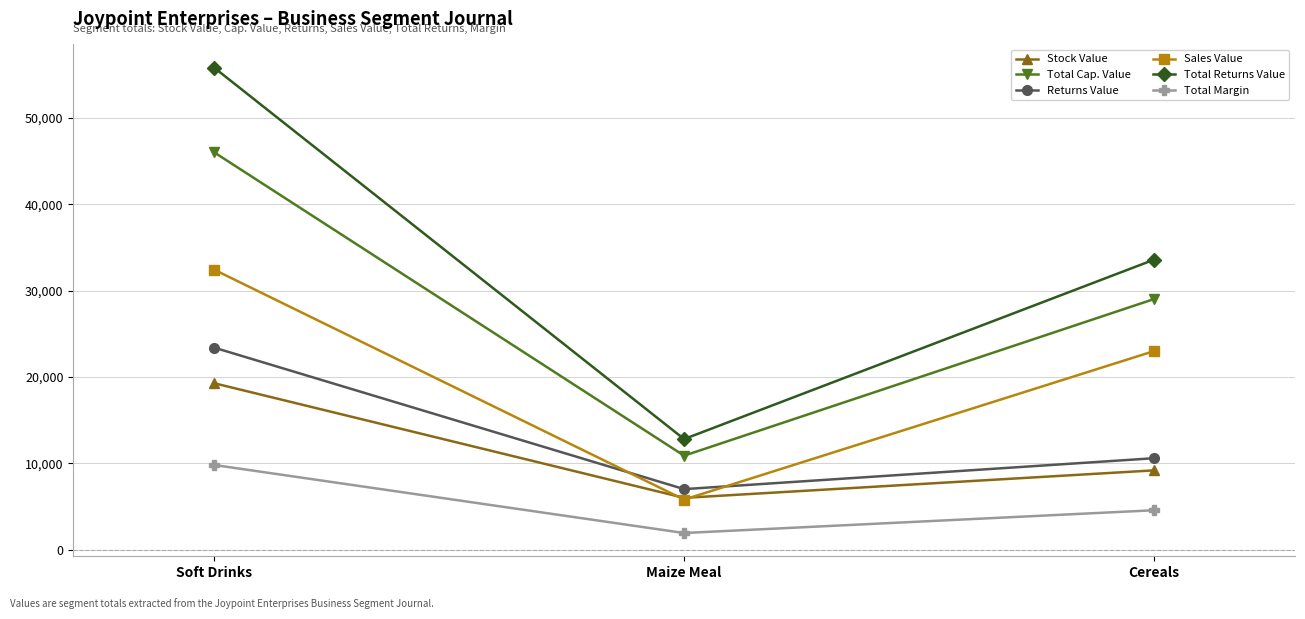

True or false: Total Returns Value has a value of 12800.0 at Maize Meal.

True